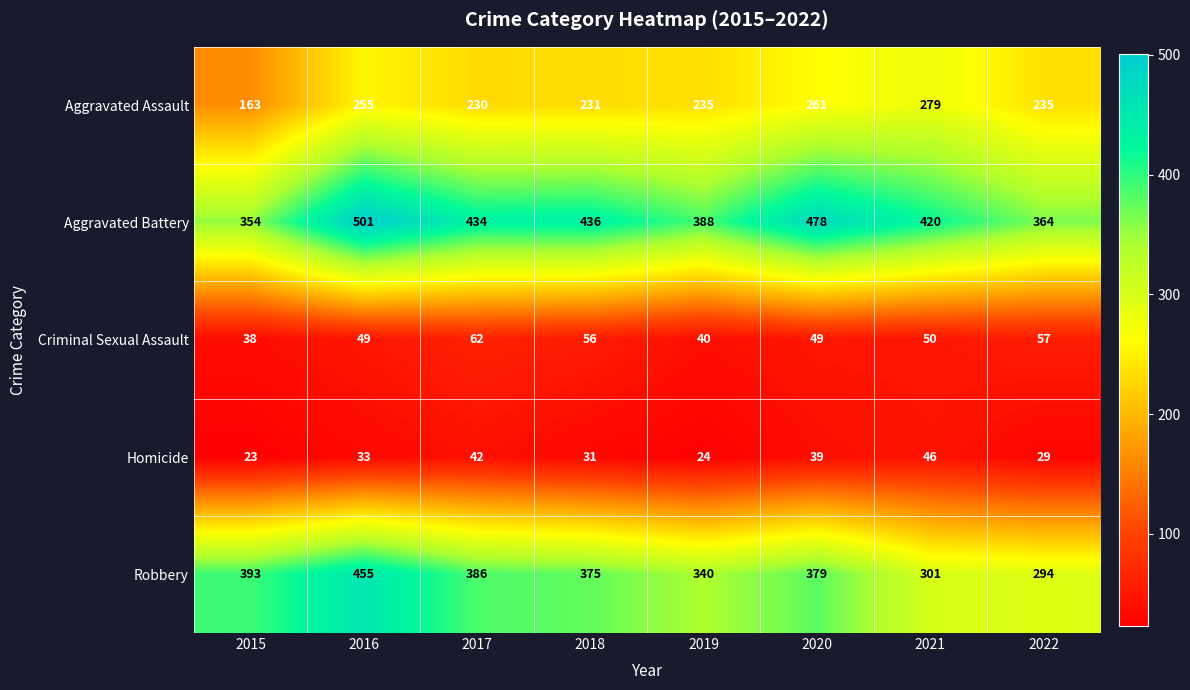

Which series has the largest total across all categories?

Aggravated Battery